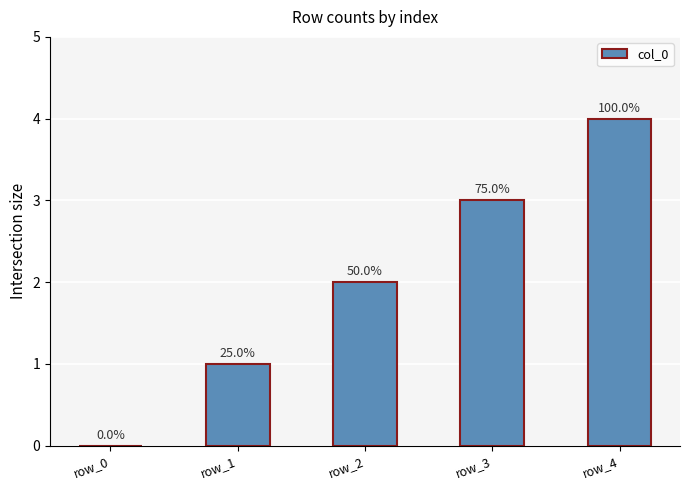

Are the bars horizontal?

No